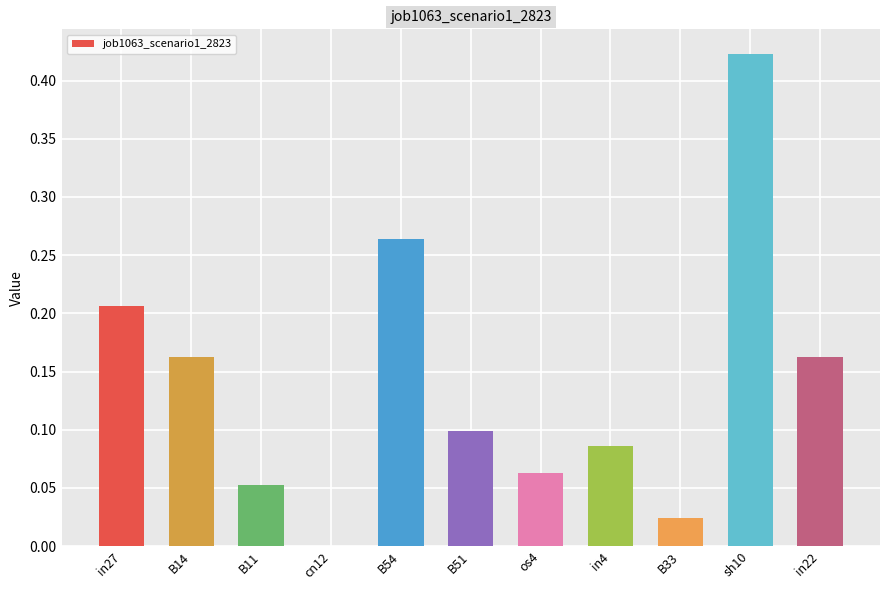

The value at B14 is 0.3. True or false?

False